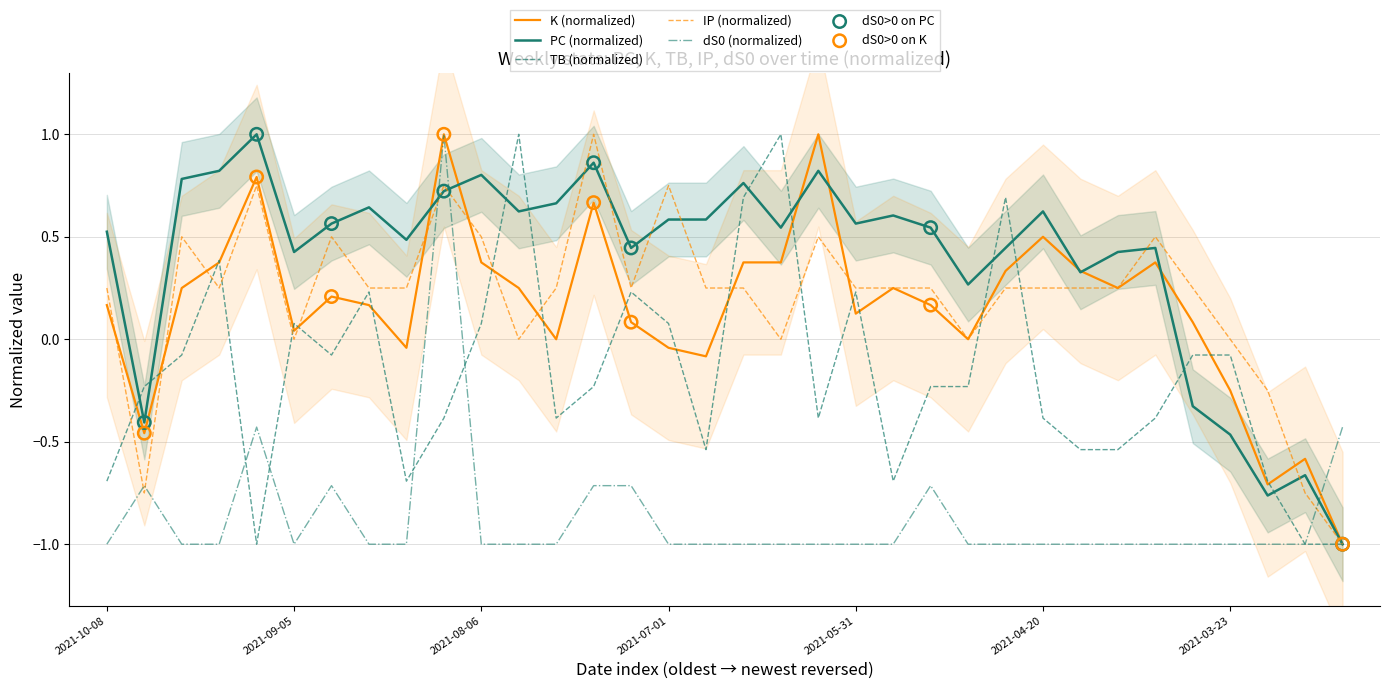

At which category is the sum across all series the highest?

2021-08-11